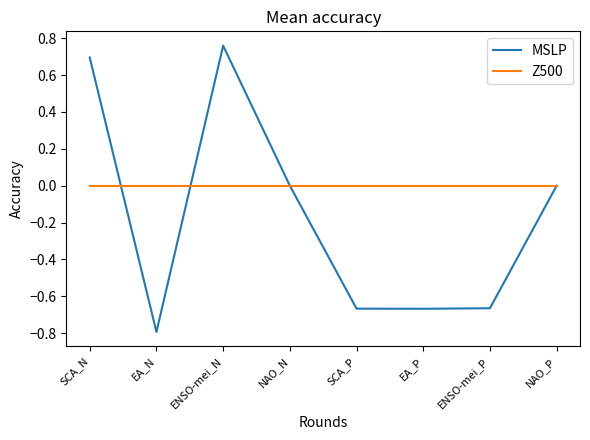

How many lines are shown in the chart?

2